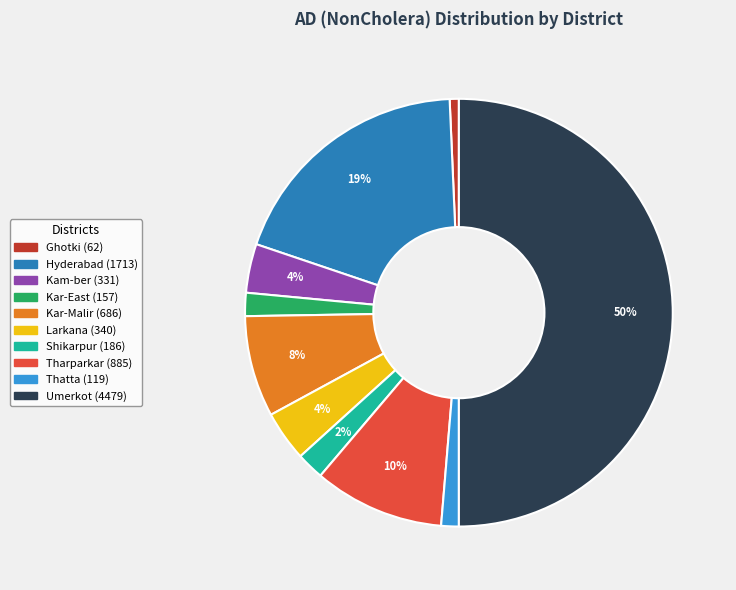

Which slice is the largest?

Umerkot